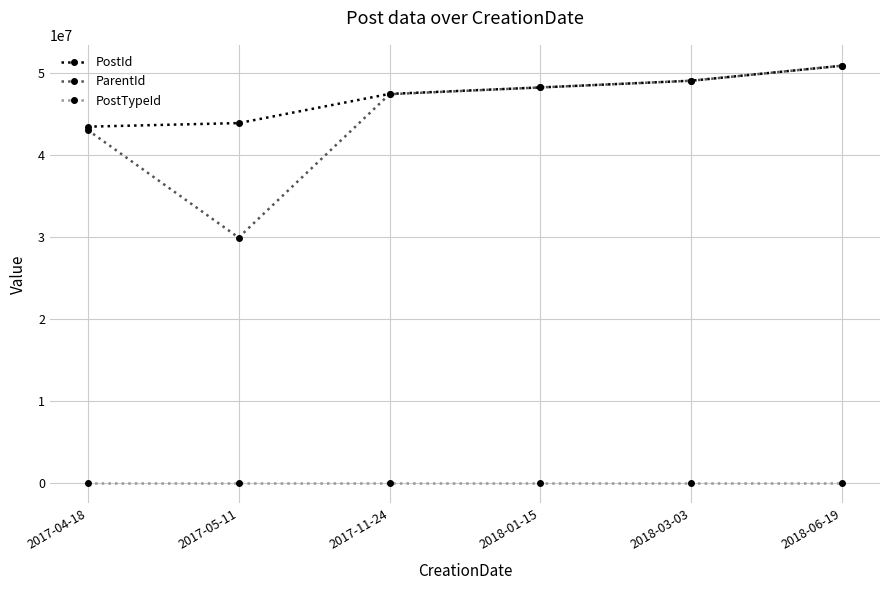

What is the minimum value shown in the chart?

2